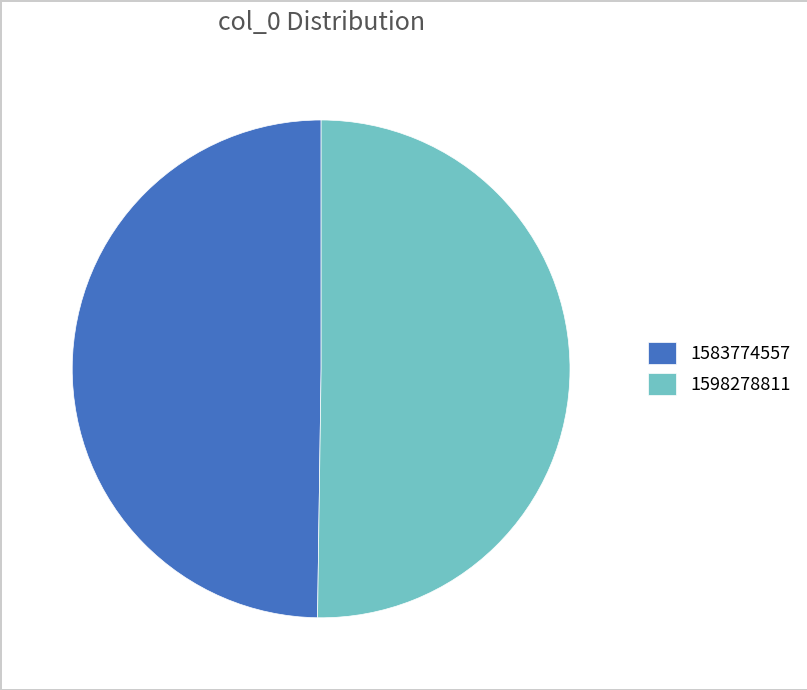

Approximately how many times larger is the value at 1583774557 compared to 1598278811?

1.0